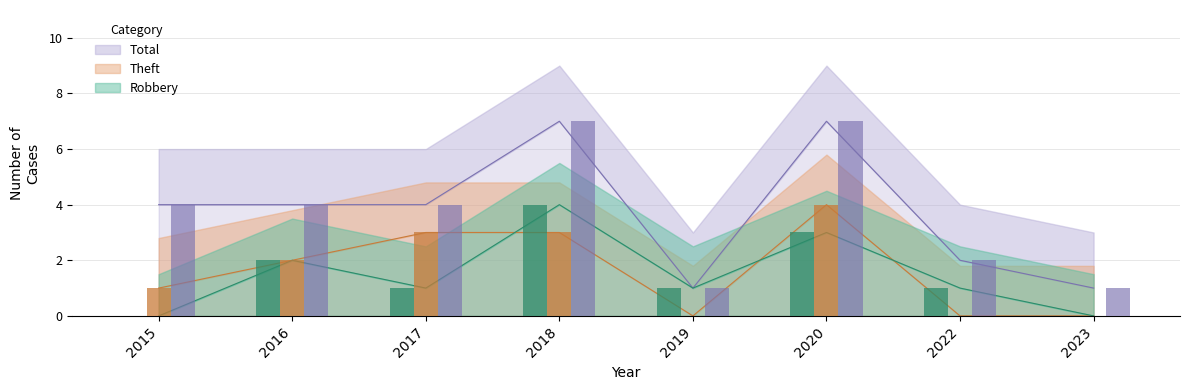

Where does the Robbery series first go above 1?

2016